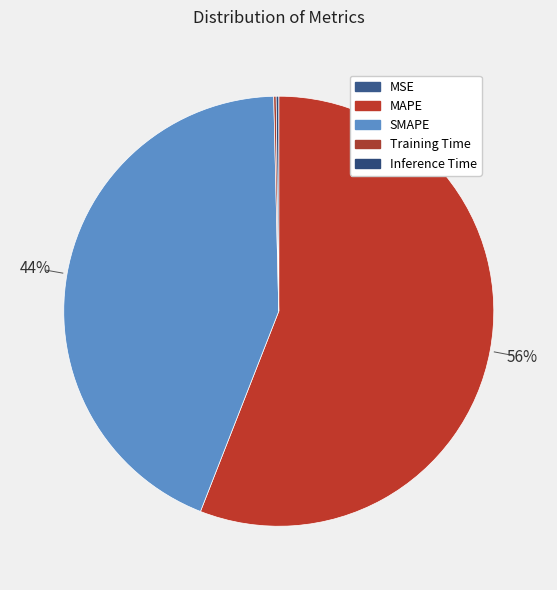

To the nearest percent, what is the combined percentage of Inference Time and MAPE?

56%